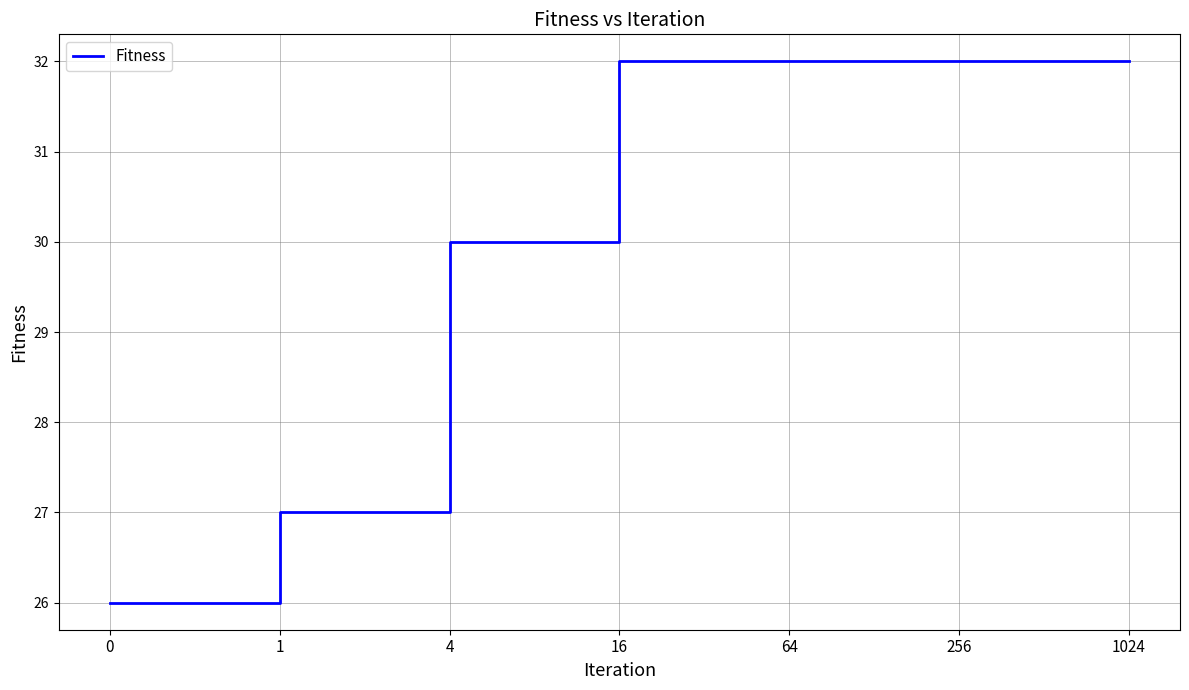

True or false: there are more than 2 points higher than both neighbors.

False